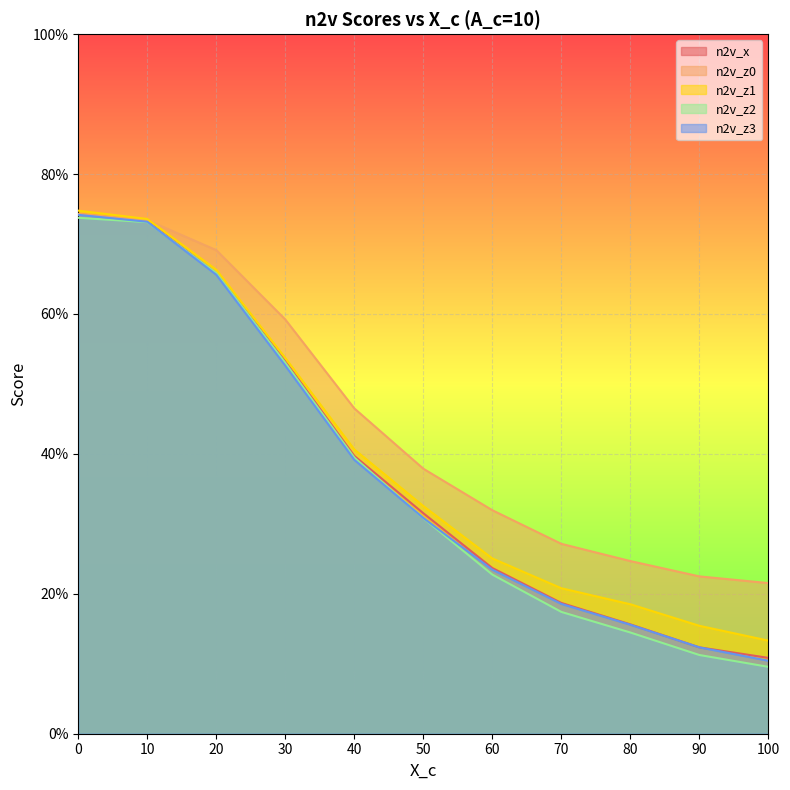

True or false: n2v_z2 and n2v_z3 intersect in this chart.

True